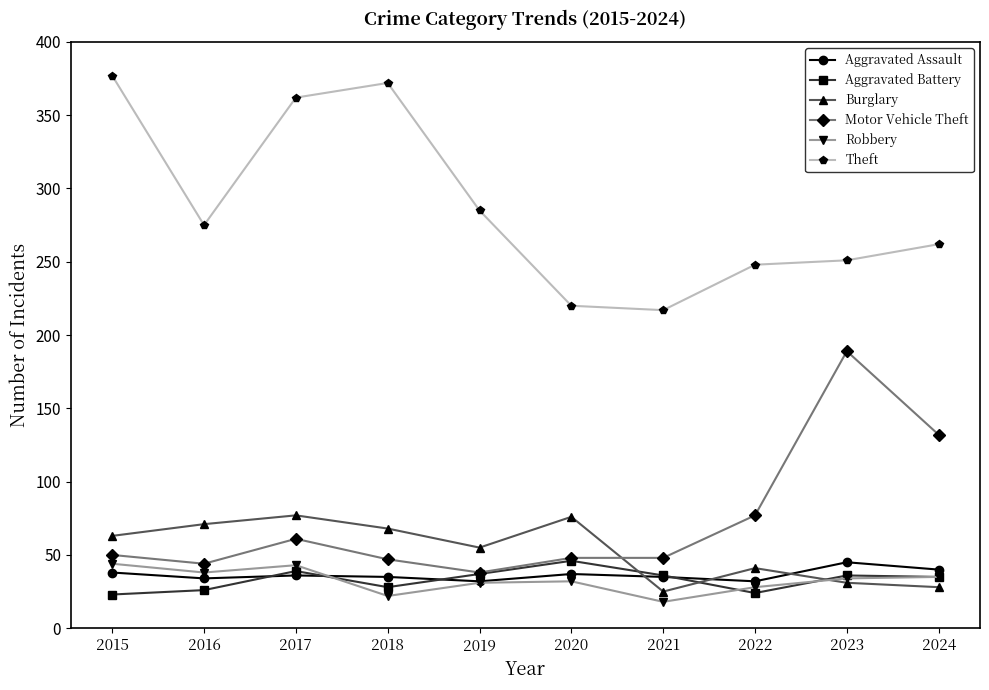

At which category is the sum across all series the highest?

2017